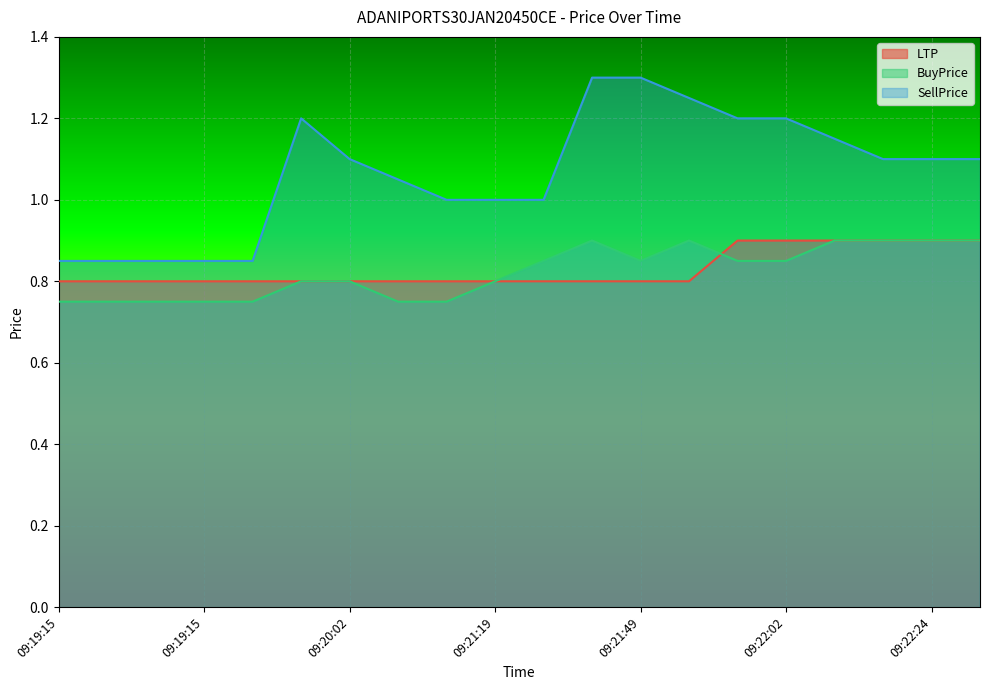

What is the label of the 20th point from the left?

09:22:38